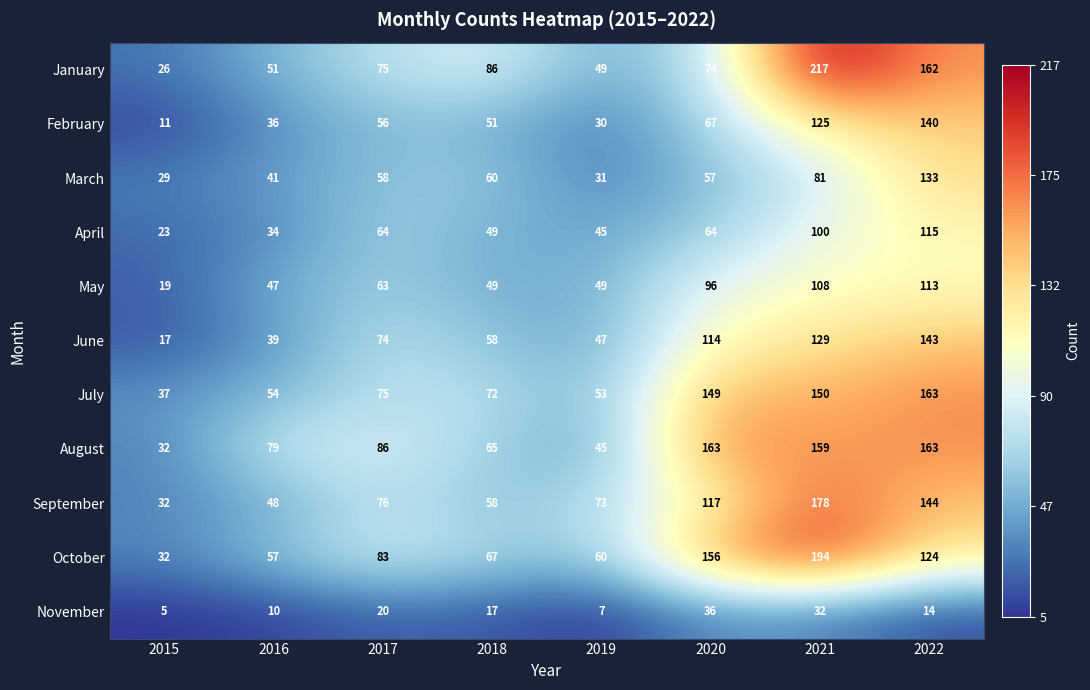

The value of April at 2017 is 64. True or false?

True